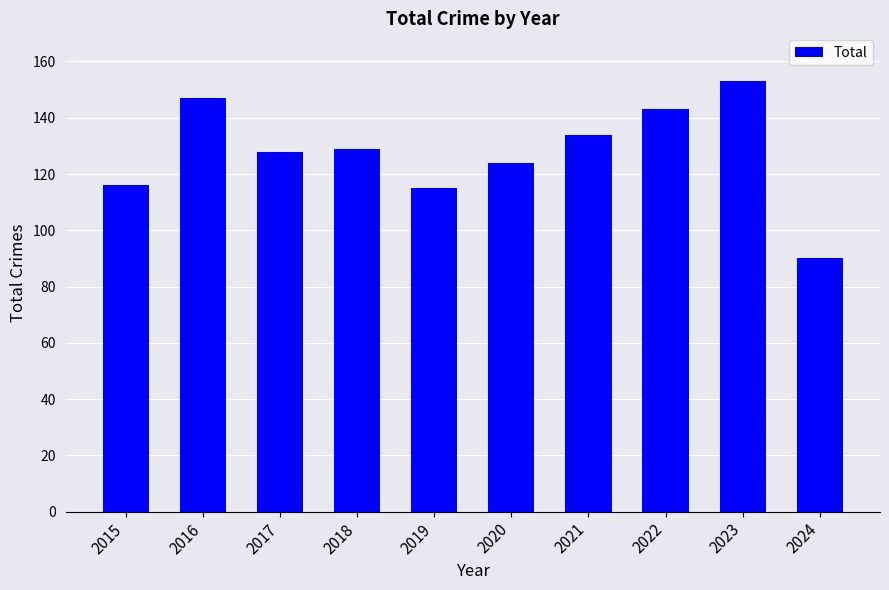

What is the change in value from 2023 to 2024?

-63